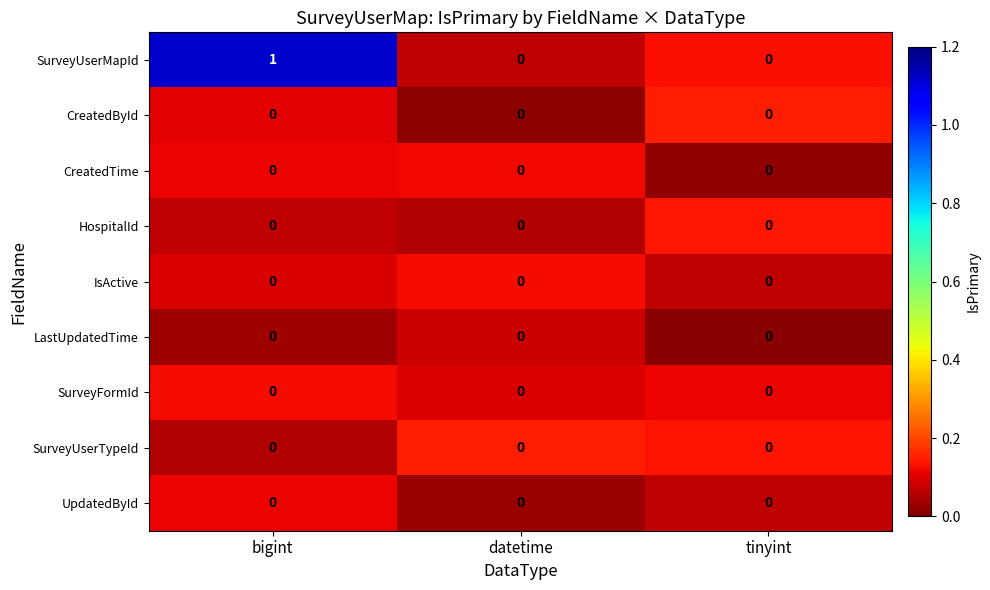

At which category is the sum across all series the highest?

bigint